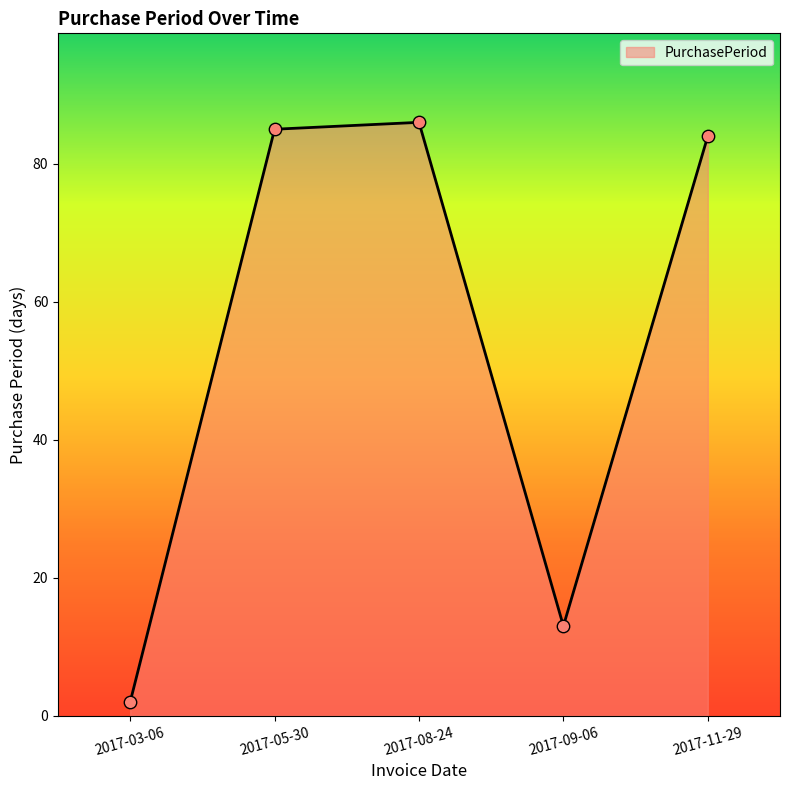

Approximately how many times larger is the value at 2017-05-30 compared to 2017-11-29?

1.0